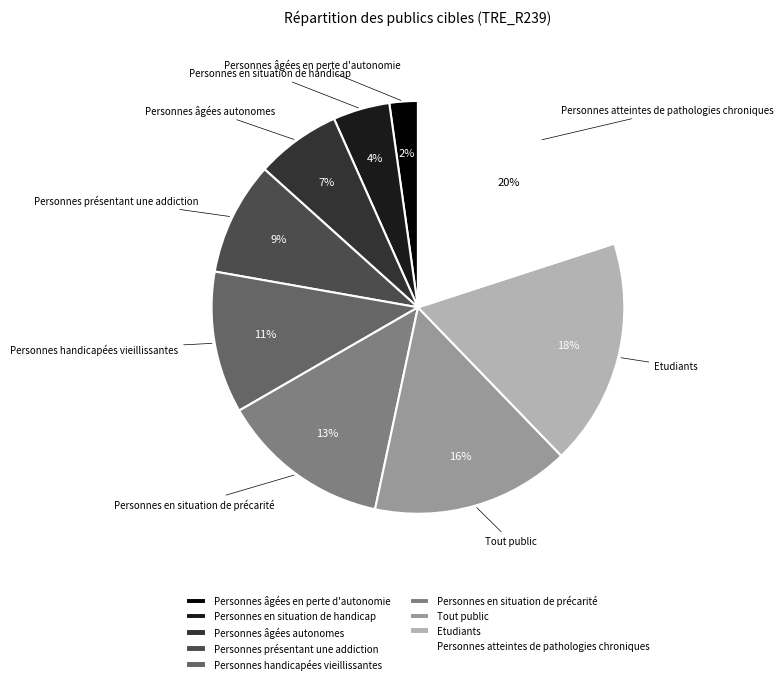

Is it true that Etudiants is 9% of the pie?

False